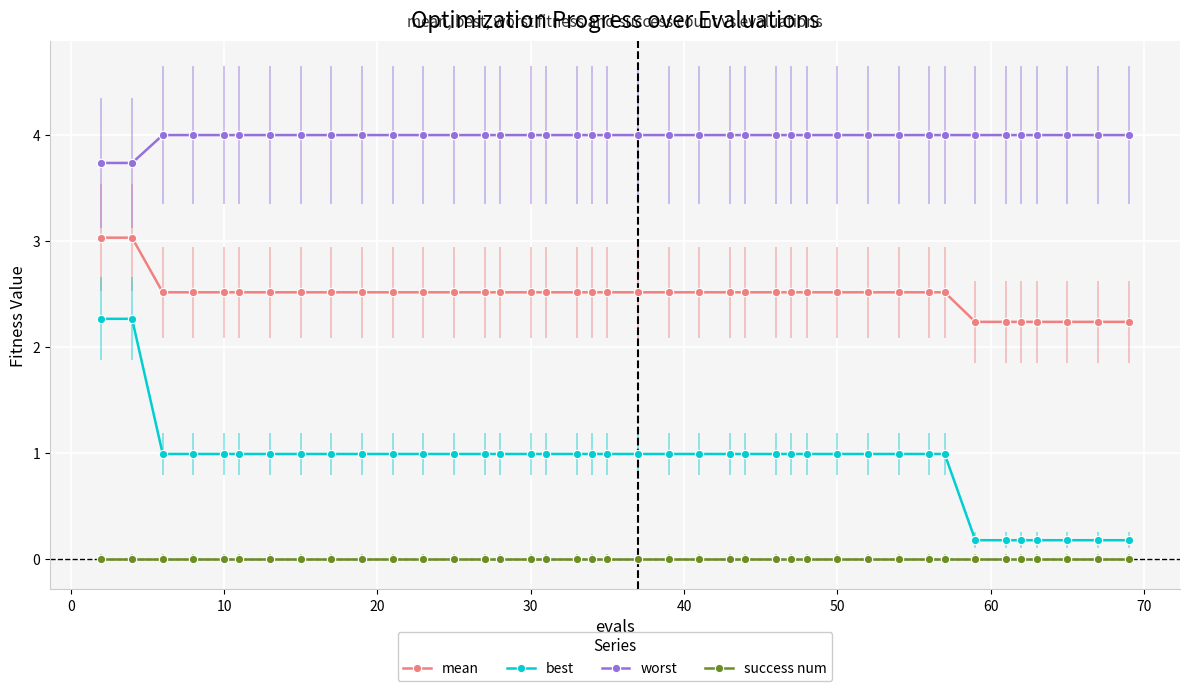

Which series has the largest total across all categories?

worst